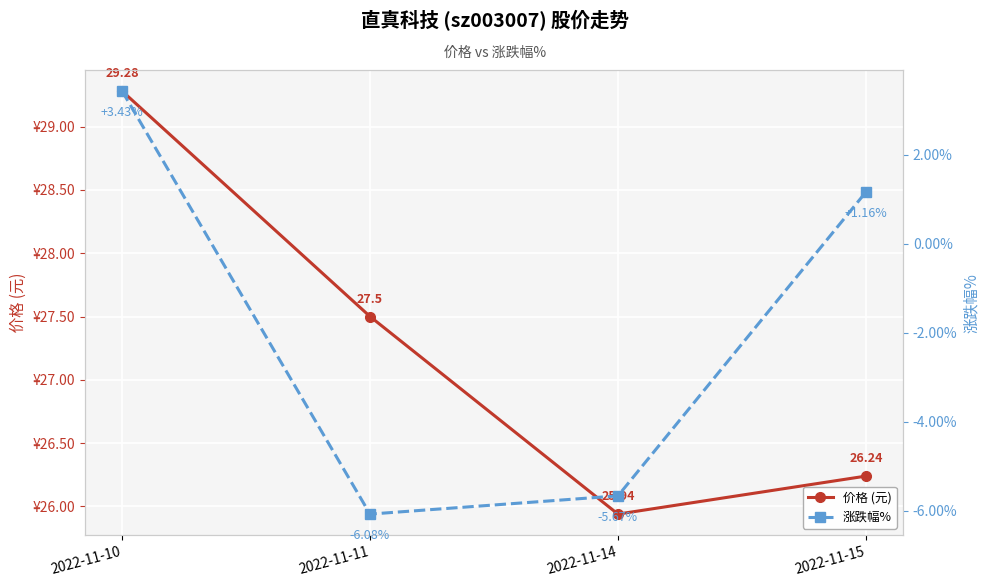

True or false: 价格 (元) and 涨跌幅% cross at least once.

False